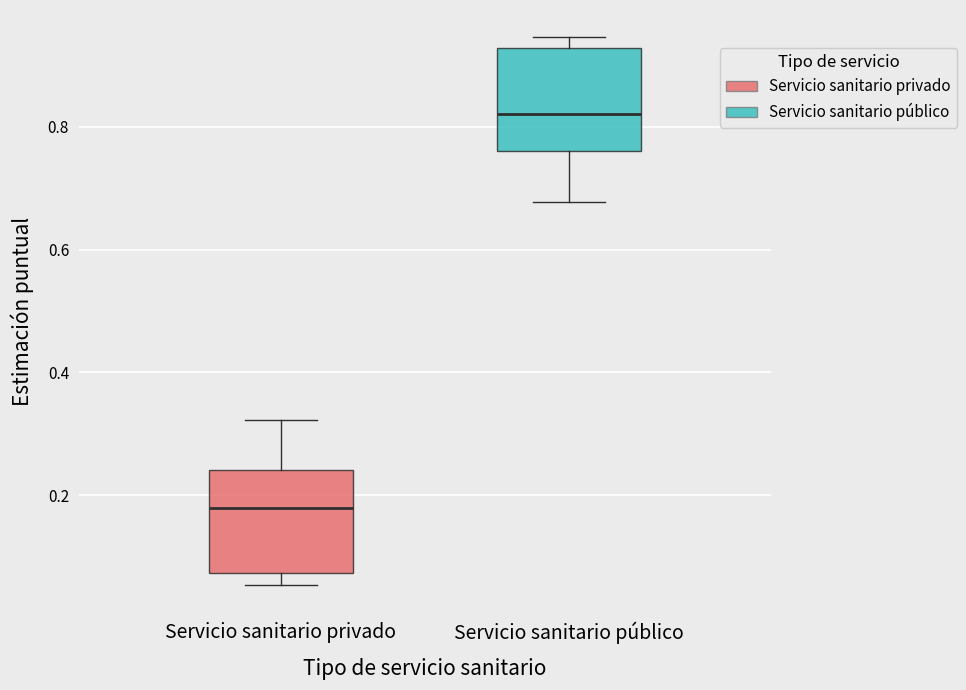

Reading left to right, transcribe this box plot: for each box, give where its median line is, the range the box spans, and where its two whiskers end, as read against the y-axis. The values are not printed on the chart, so give them approximately, as read against the axis.

Servicio sanitario privado: median 0.18, box 0.08 to 0.24, whiskers 0.06 to 0.32
Servicio sanitario público: median 0.82, box 0.76 to 0.92, whiskers 0.68 to 0.94